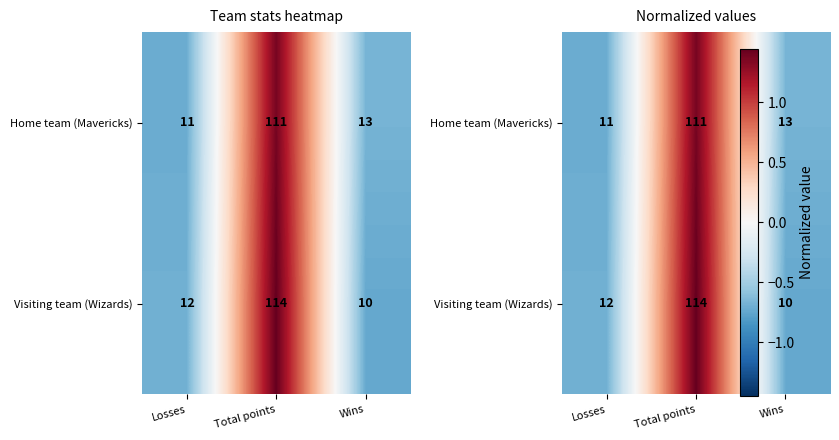

At which label does Home team (Mavericks) reach its peak?

Total points